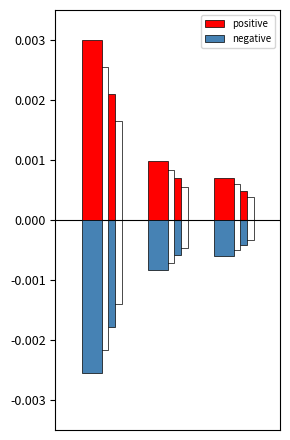

How many distinct data groups are displayed?

2